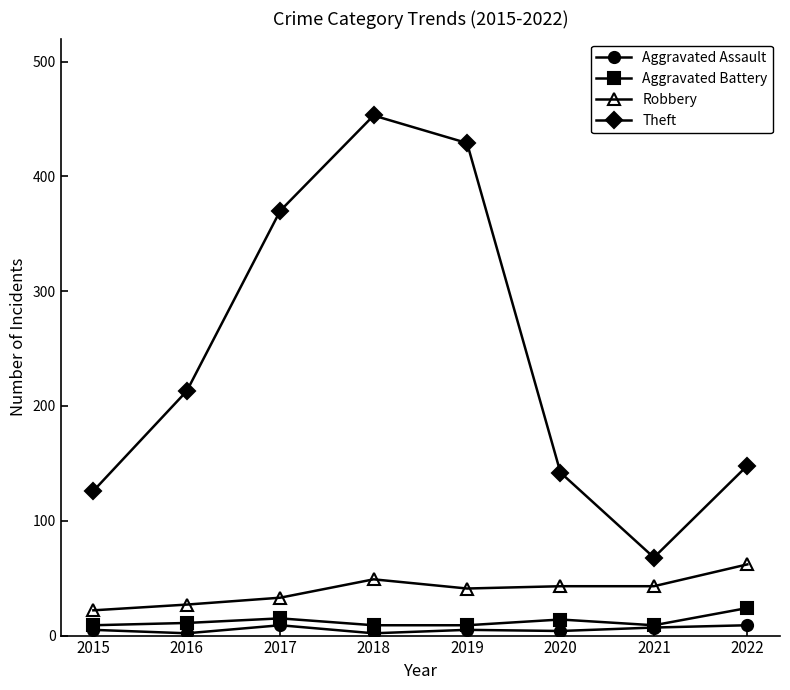

List the series in order of their peak value, highest first.

Theft, Robbery, Aggravated Battery, Aggravated Assault